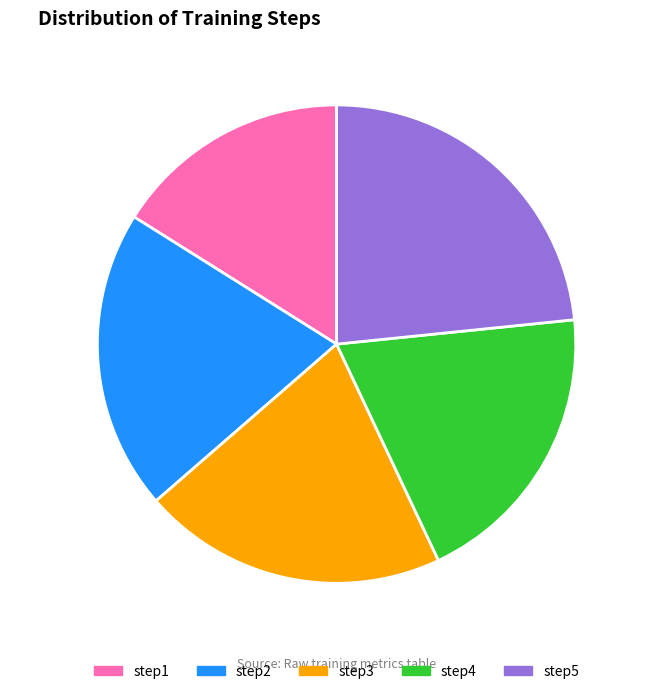

What is the smallest slice in the pie chart?

step1